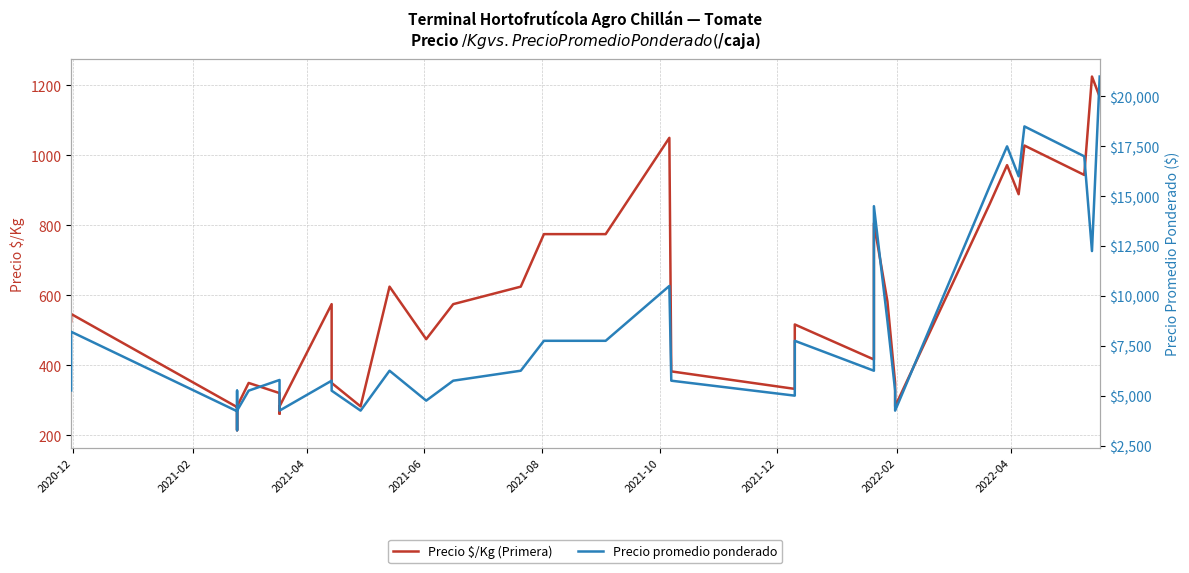

What is the average value of the Precio $/Kg (Primera) series?

578